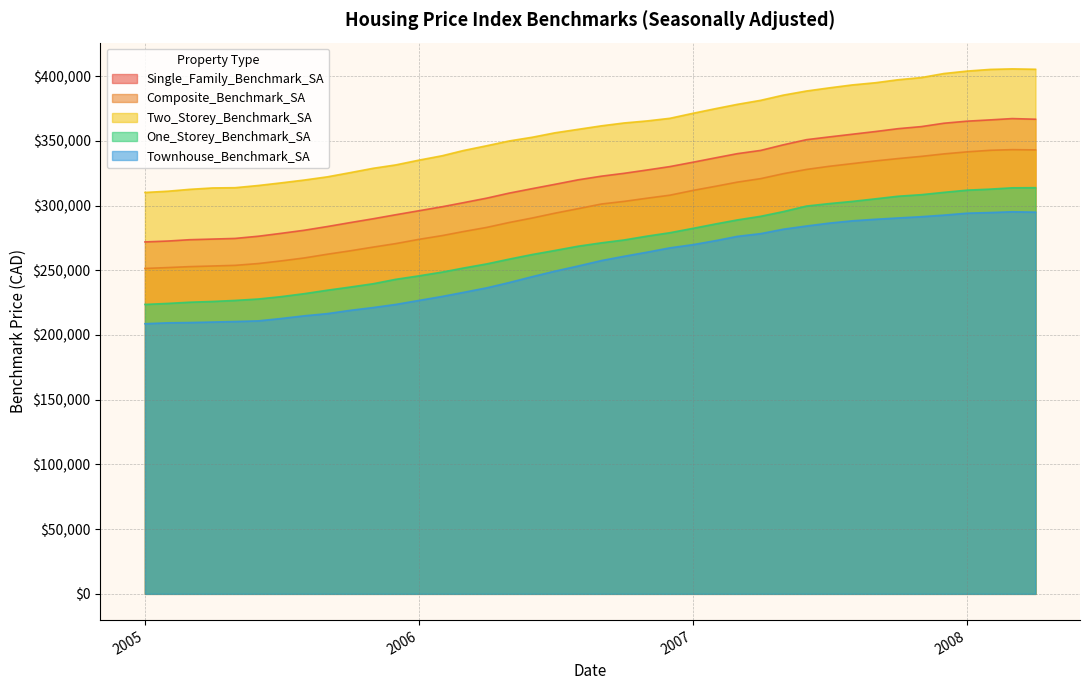

How many values in the Two_Storey_Benchmark_SA series exceed 361600?

19